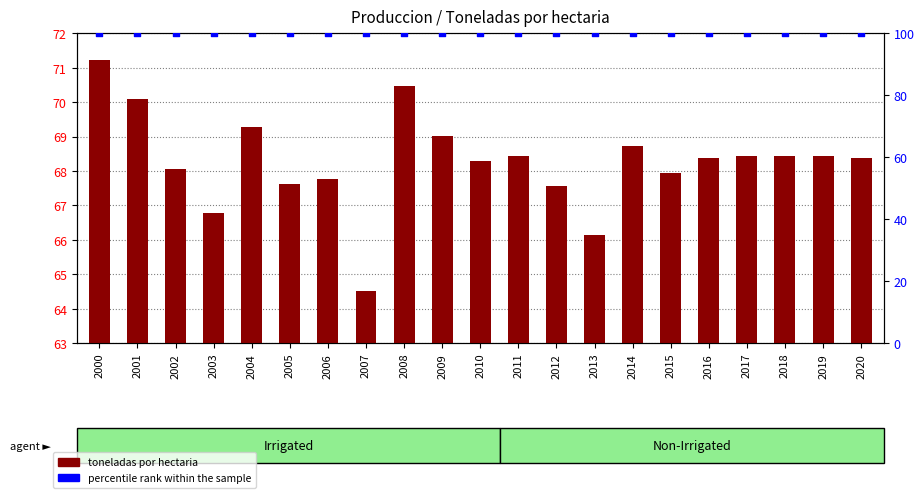

At how many categories does at least one series exceed 65?

21